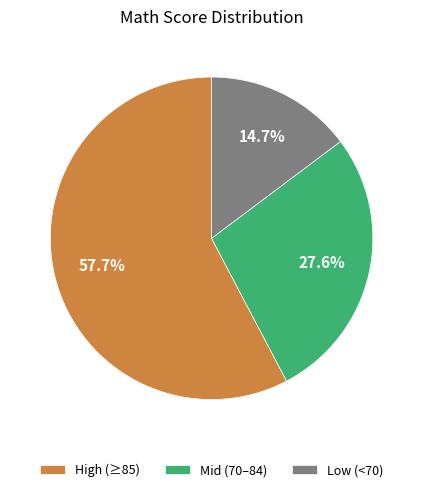

What is the ratio of the value at High (≥85) to the value at Low (<70)?

3.9